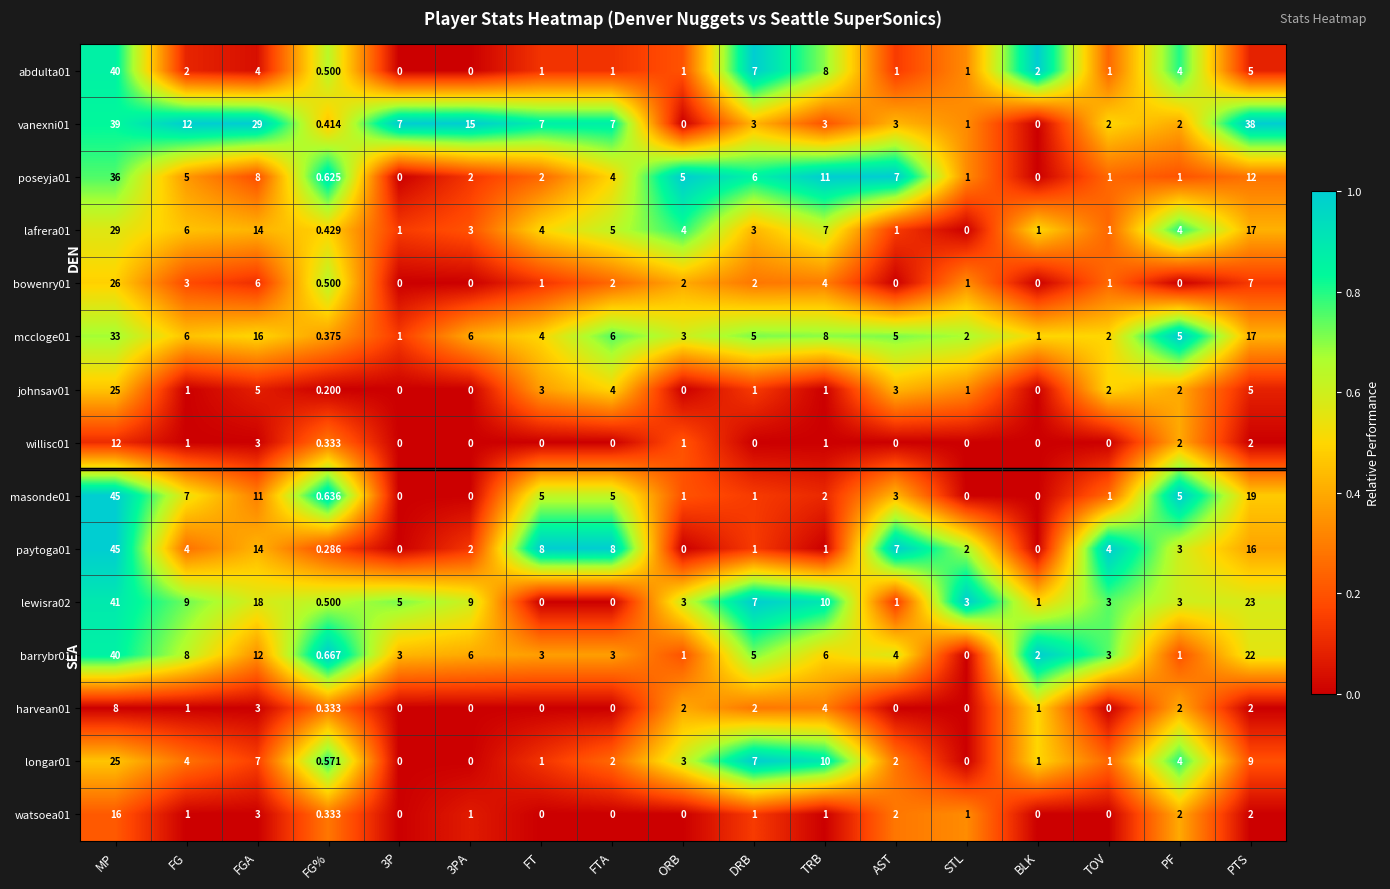

At which category is the sum across all series the highest?

MP